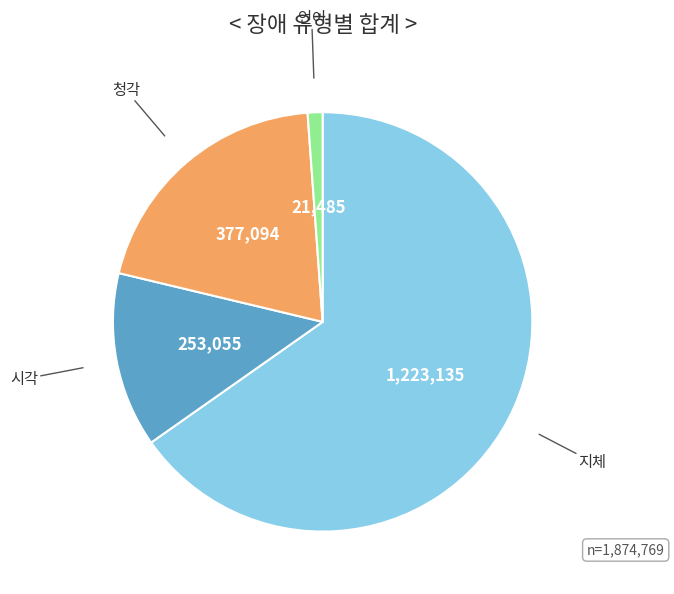

Is there a majority slice in this chart?

Yes